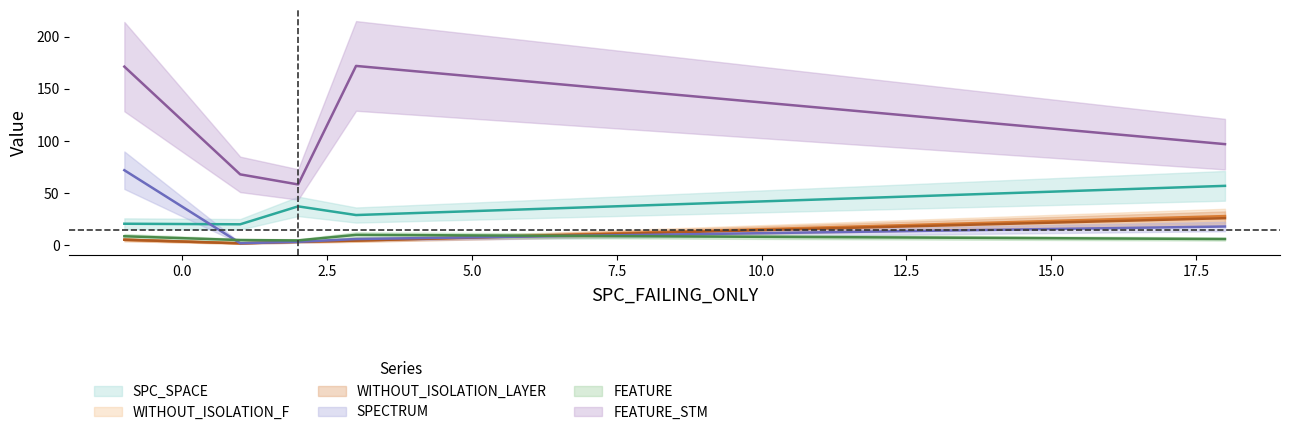

Which has a higher value, 3 or 1?

3